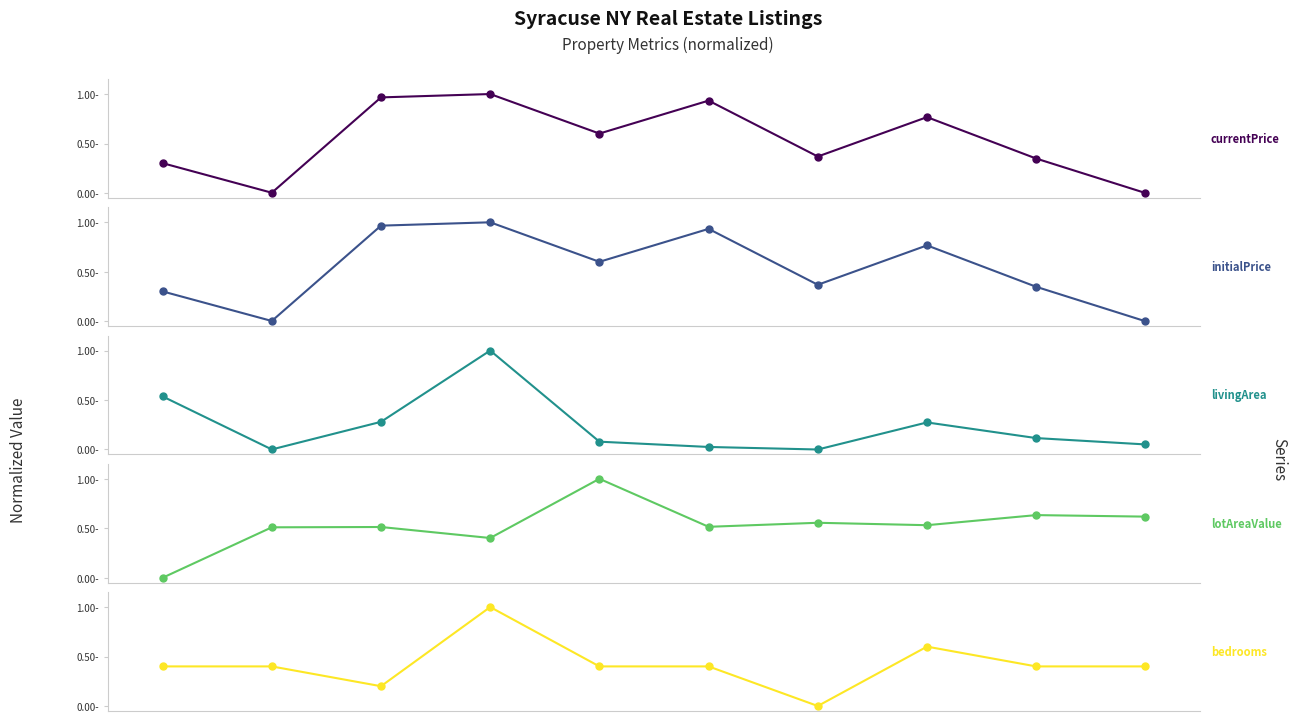

How many positive values does the lotAreaValue series have?

9